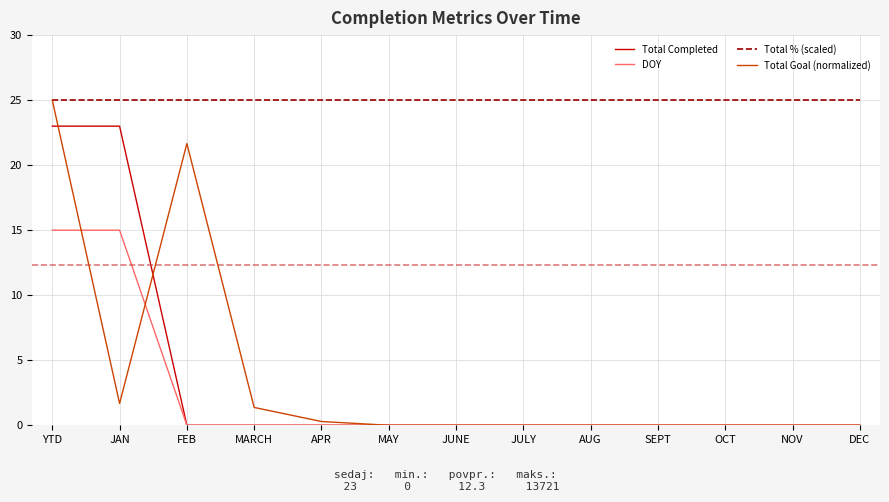

Is this an area chart (filled region under the line)?

No